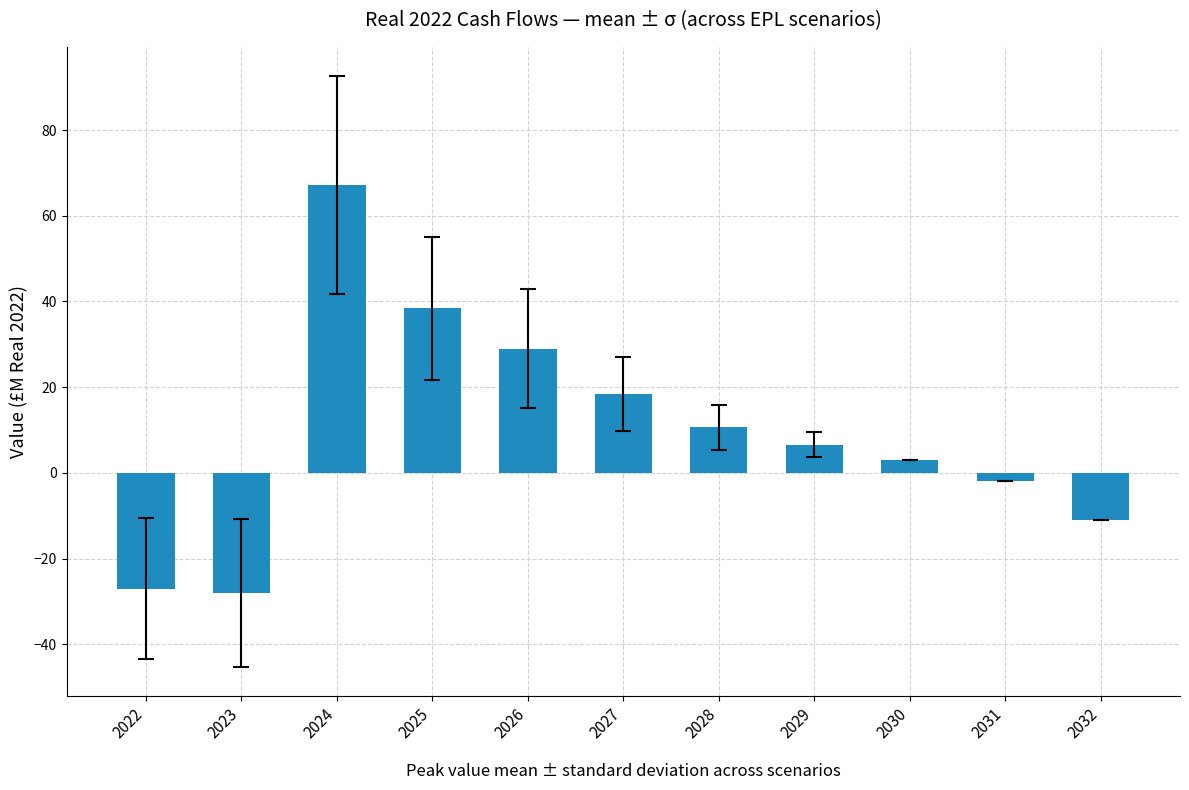

How many bars are there in total?

11